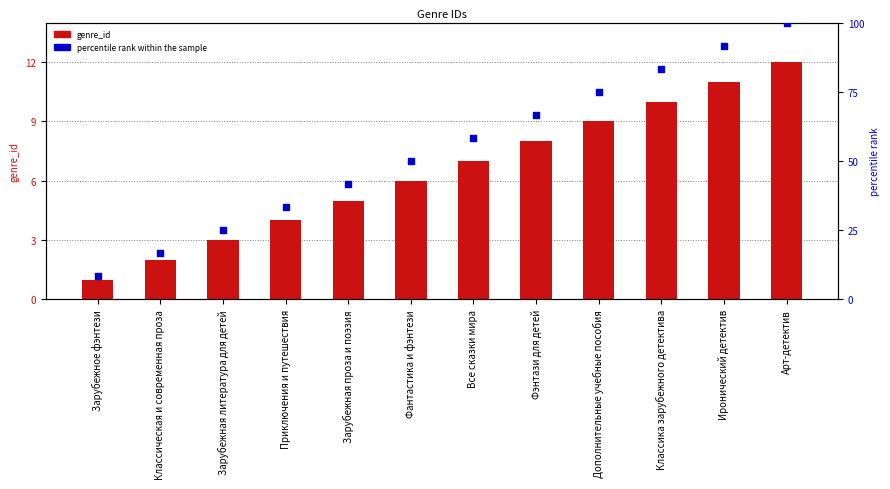

What is the total value across all series at Зарубежная литература для детей?

28.0